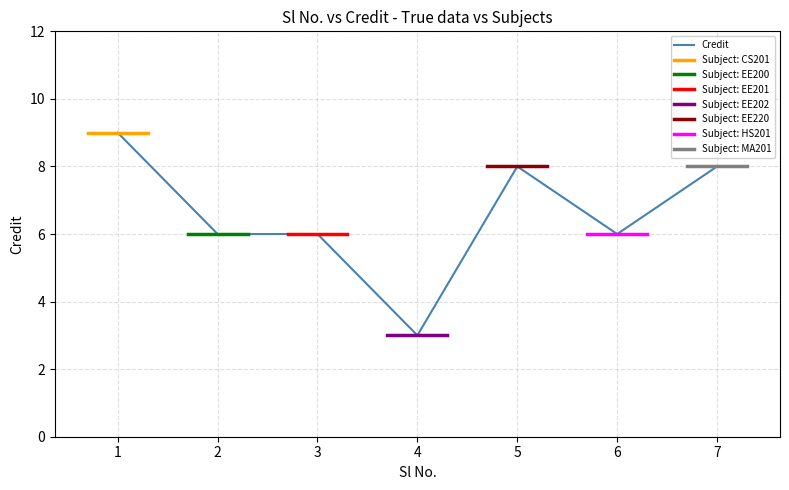

What is the sum of the values at 6 and 2?

12